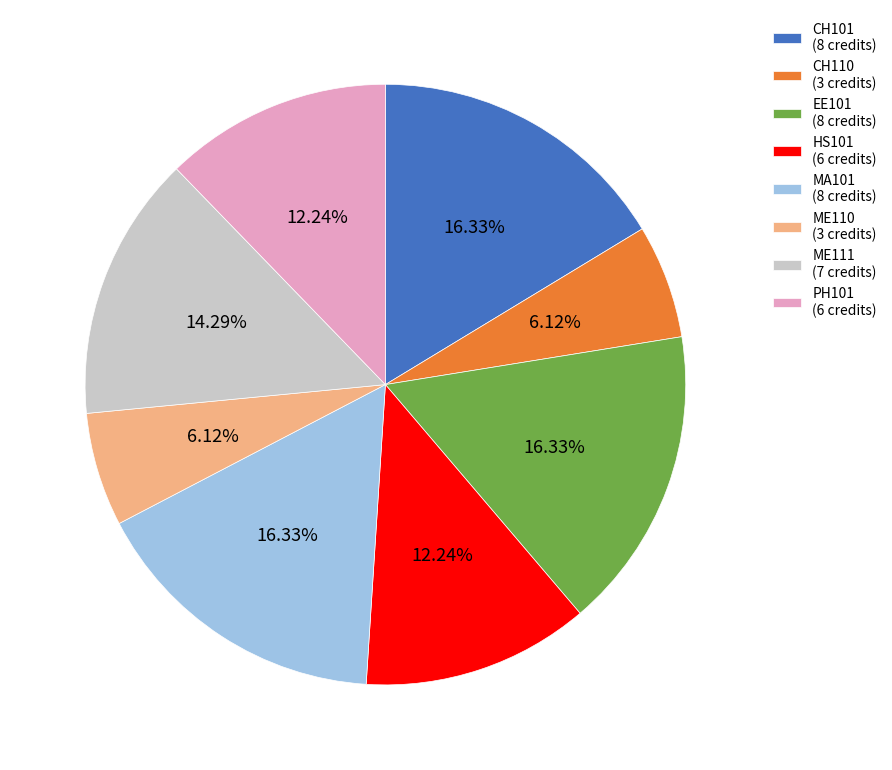

Which has a higher value, PH101 or CH110?

PH101